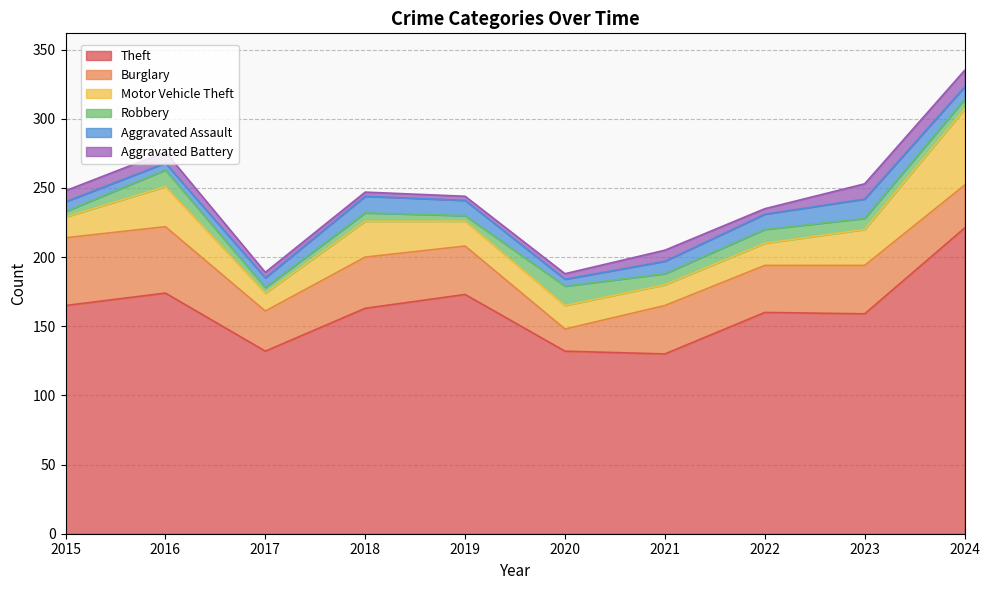

The Robbery series shows 2 at 2015. True or false?

False